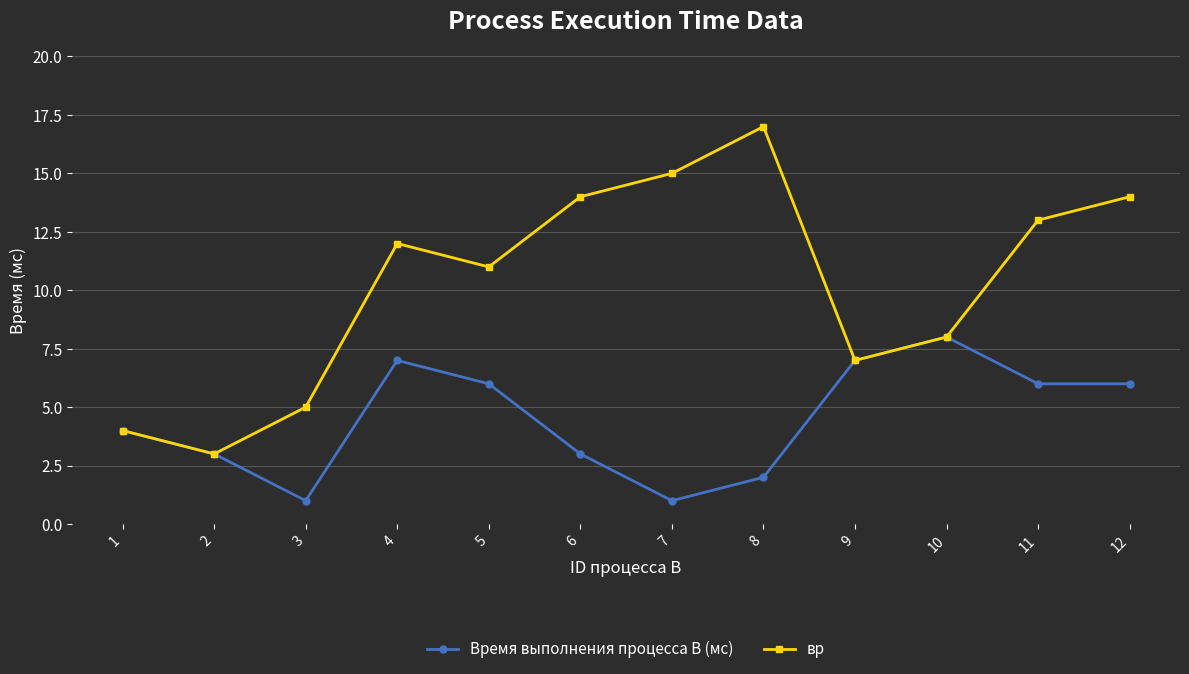

What value does the Время выполнения процесса B (мс) series have at 12?

6